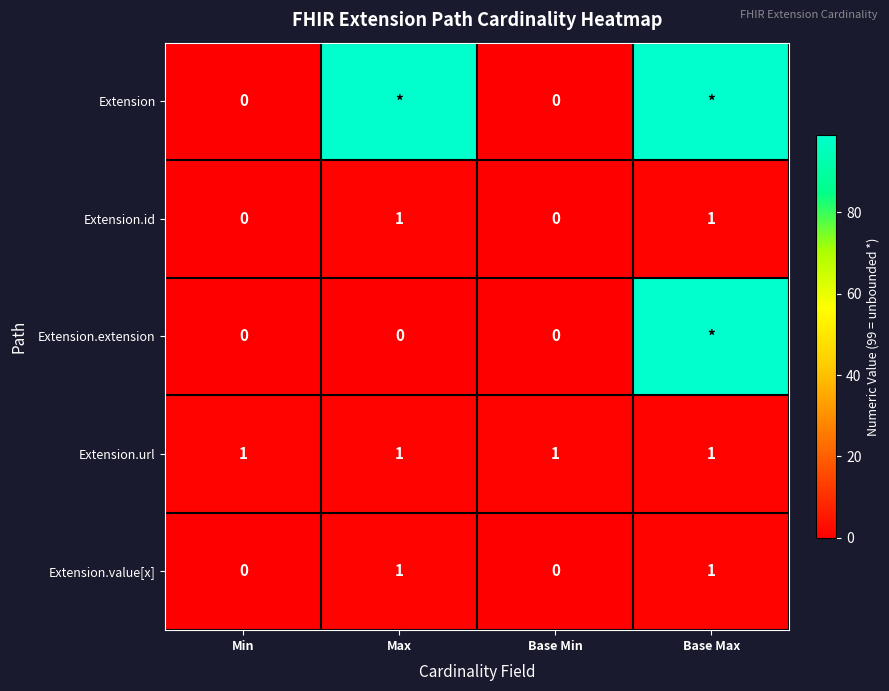

The Extension.value[x] series shows 1 at Base Max. True or false?

True